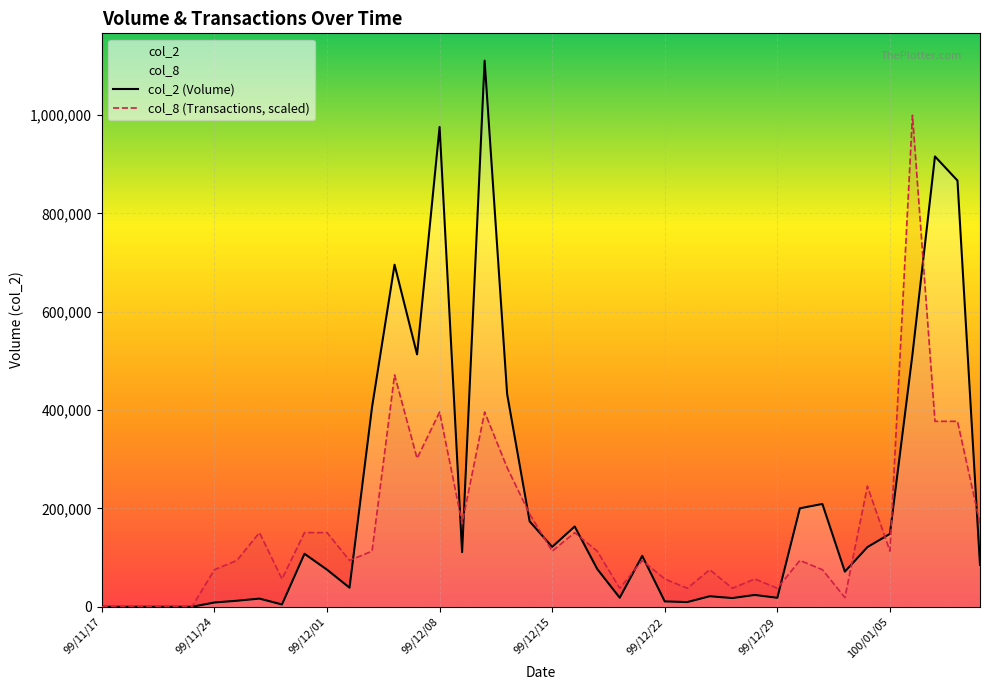

Which series has the widest spread of values?

col_2 (Volume)